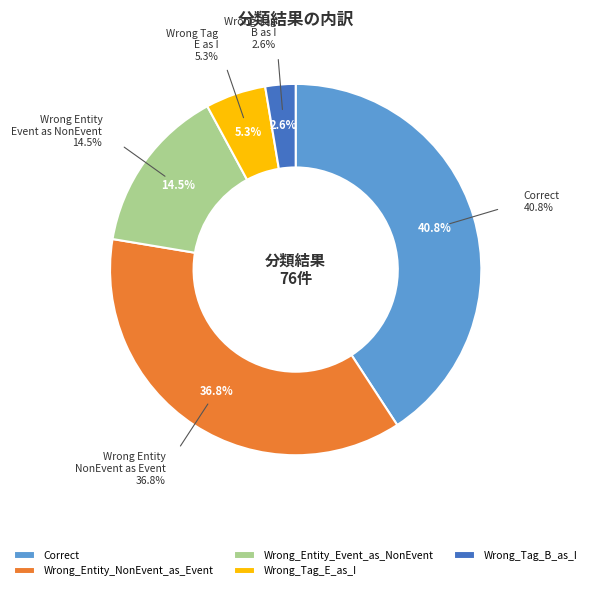

Combined, do Wrong_Entity_NonEvent_as_Event and Wrong_Tag_B_as_I account for over 50%?

No